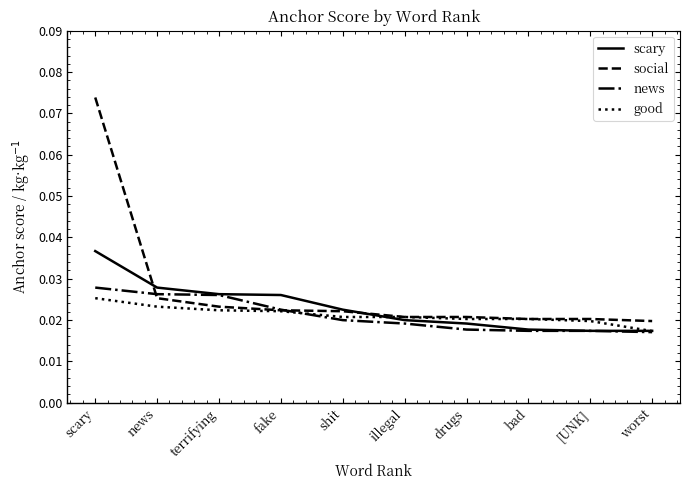

What are all the series names shown in the legend?

scary, social, news, good